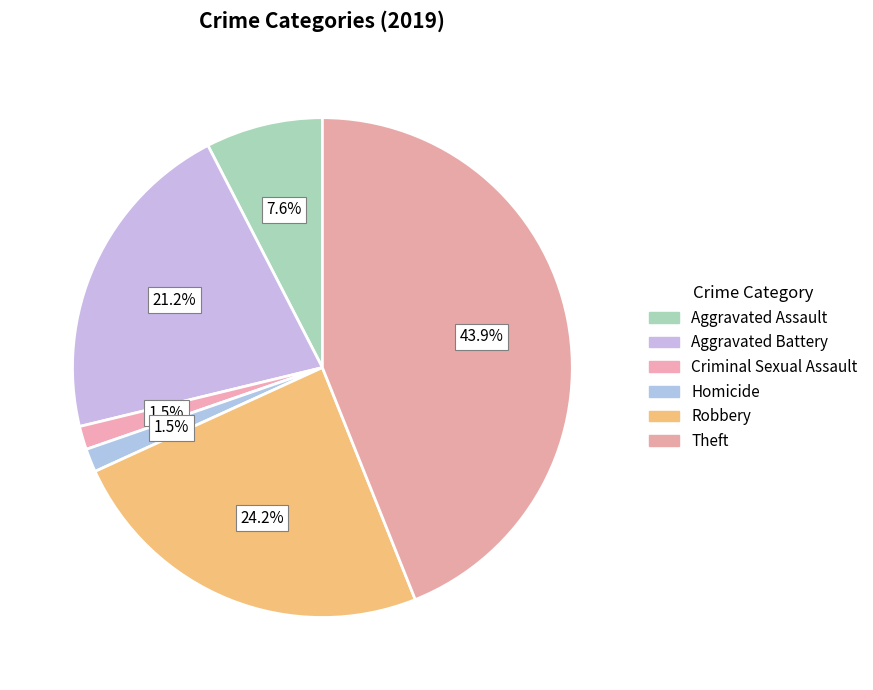

How many segments does this pie chart have?

6